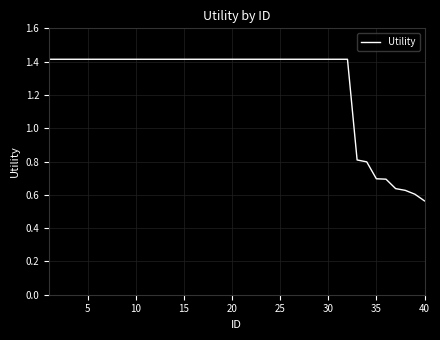

What is the maximum value shown in the chart?

1.4